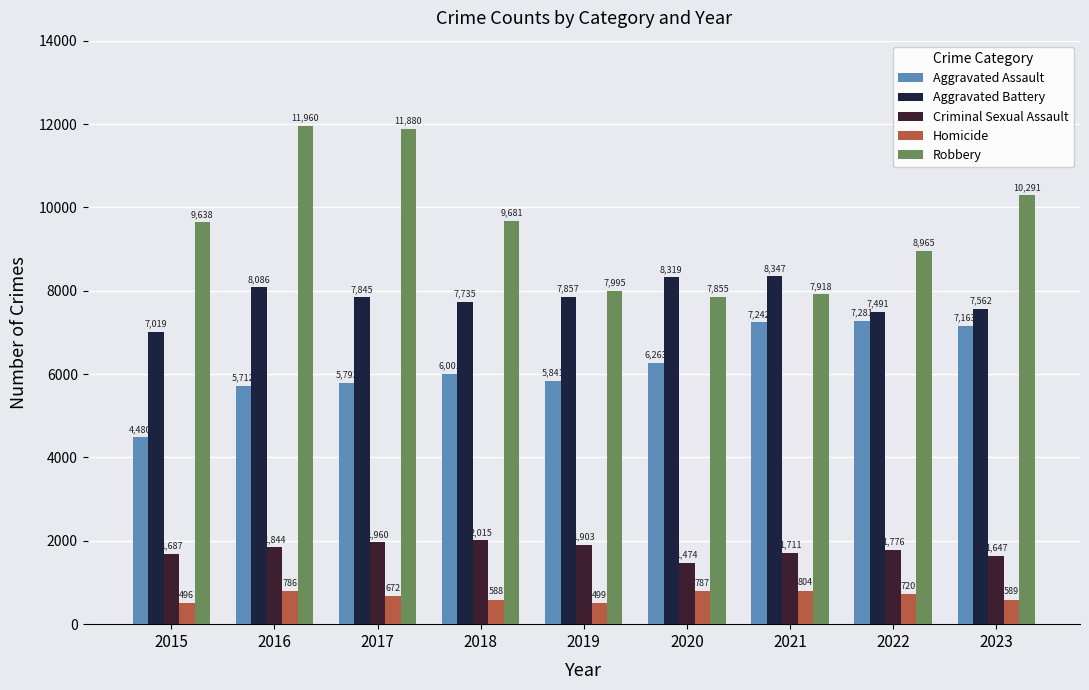

What is the value of the Aggravated Battery bar at the 9th from the left?

7562